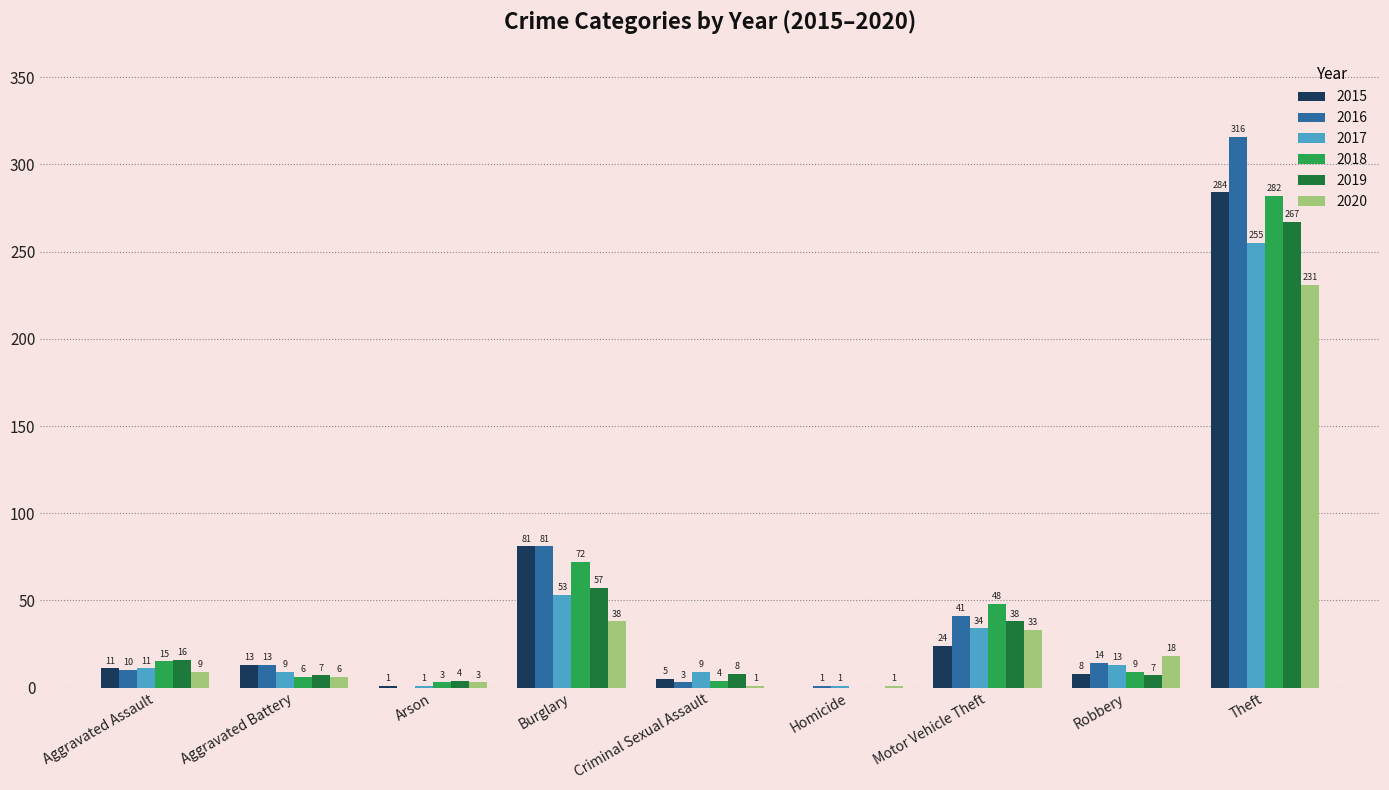

What is the approximate value of 2016 at Motor Vehicle Theft?

41